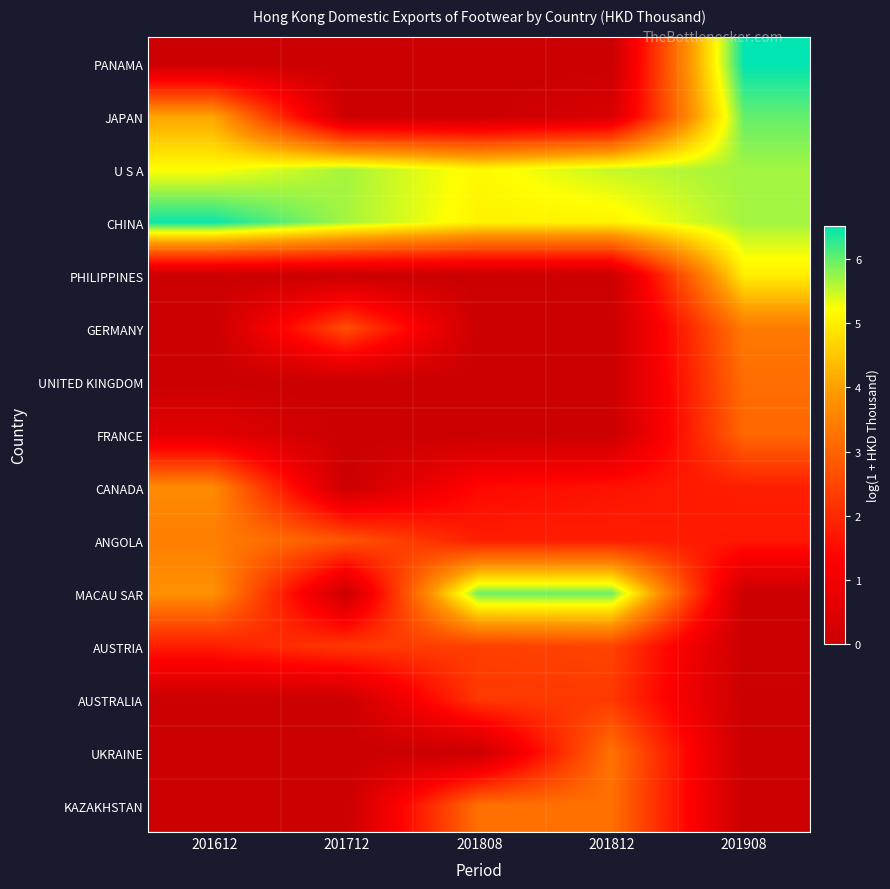

Which series has the largest total across all categories?

CHINA